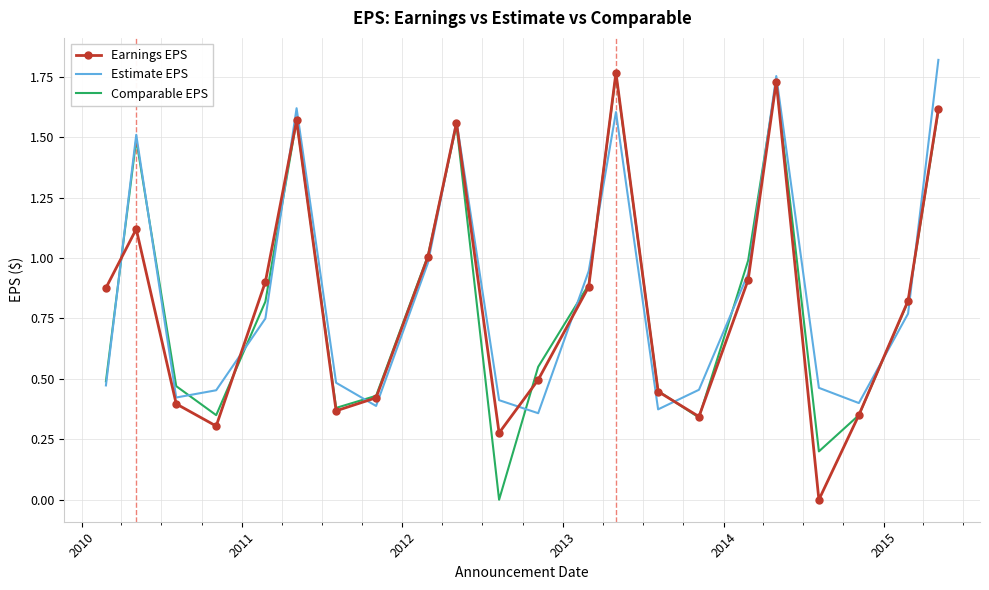

True or false: Earnings EPS has more than 2 points higher than both neighbors.

True